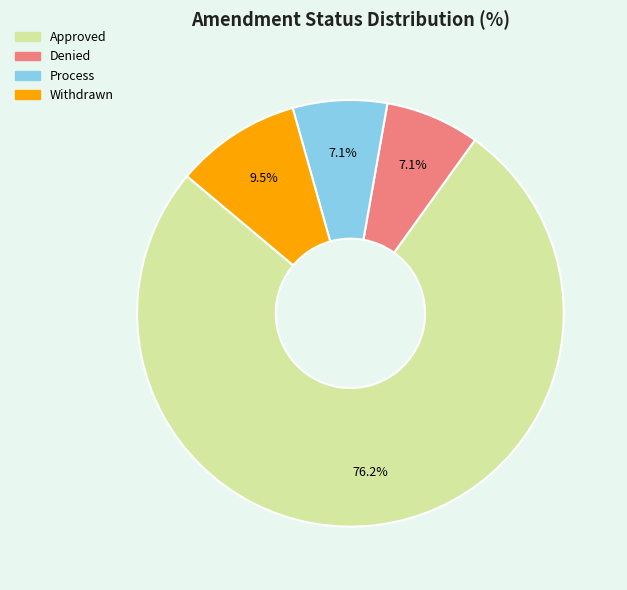

Does Approved account for over 50% of the chart?

Yes